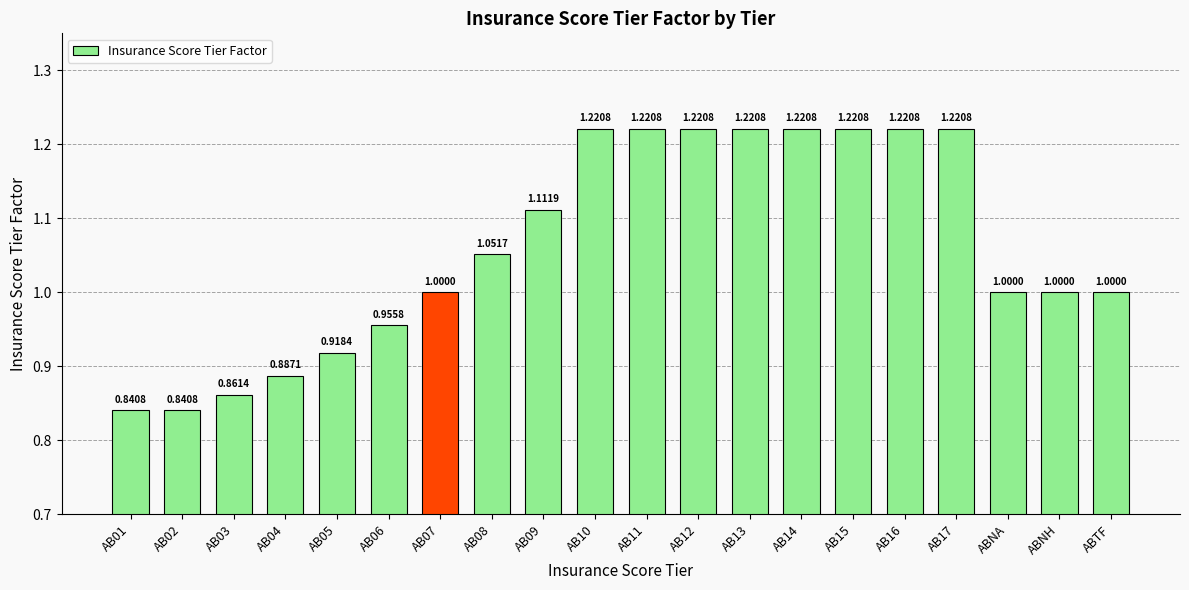

What is the difference between the maximum and minimum values?

0.4